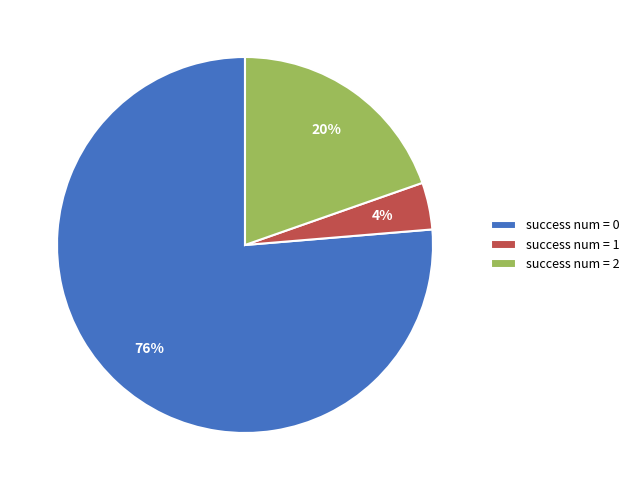

Is there any slice that represents more than half of the pie?

Yes